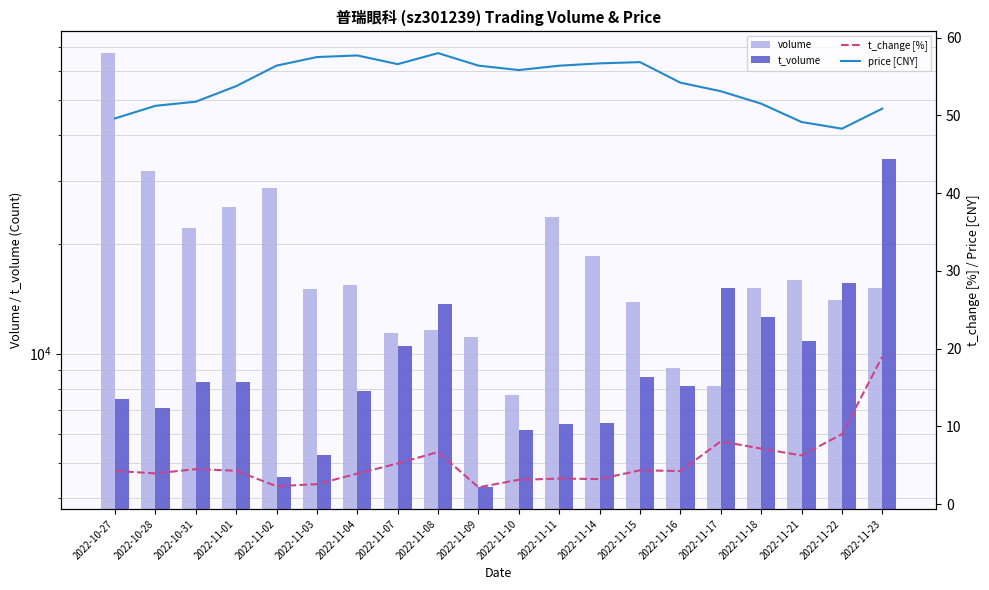

Rank the series at 2022-10-27 from lowest to highest value.

t_change [%], price [CNY], t_volume, volume